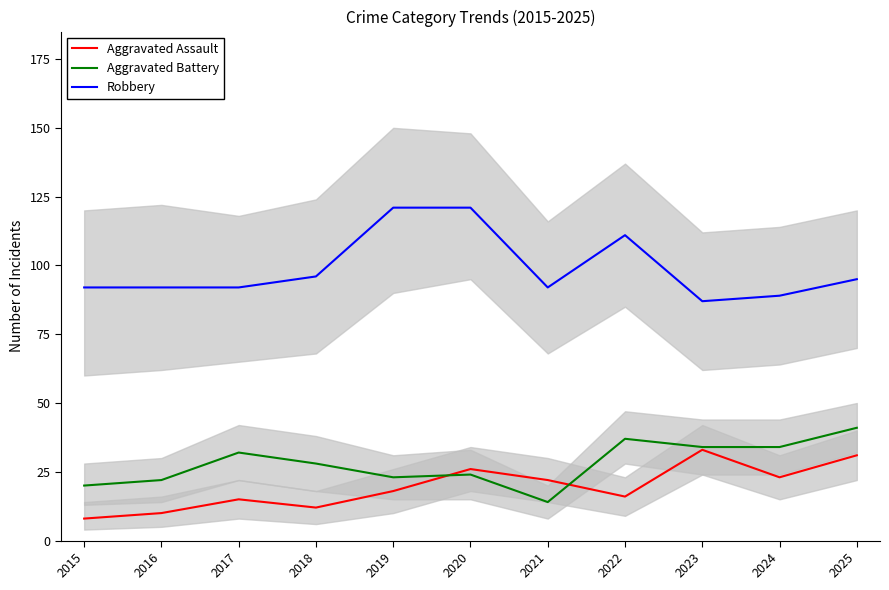

What is the minimum value shown in the chart?

8